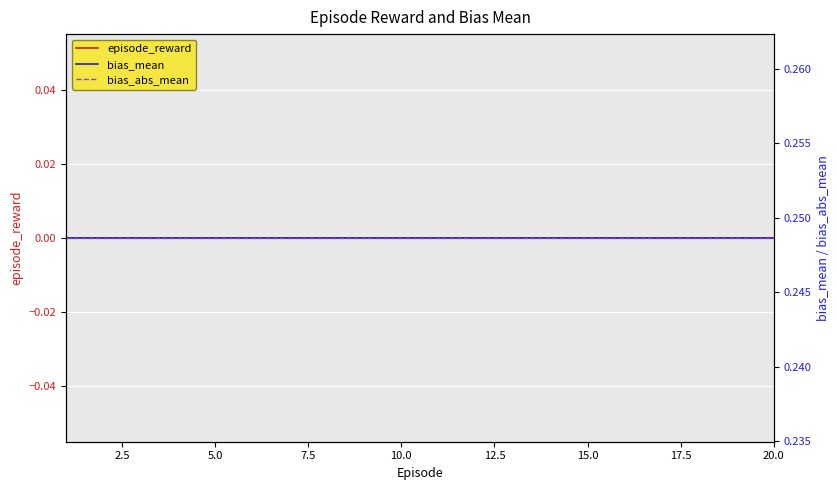

Reading left to right, list all the values displayed in this chart.

episode_reward: 0.0	0.0	0.0	0.0	0.0	0.0	0.0	0.0	0.0	0.0	0.0	0.0	0.0	0.0	0.0	0.0	0.0	0.0	0.0	0.0
bias_mean: 0.2	0.2	0.2	0.2	0.2	0.2	0.2	0.2	0.2	0.2	0.2	0.2	0.2	0.2	0.2	0.2	0.2	0.2	0.2	0.2
bias_abs_mean: 0.2	0.2	0.2	0.2	0.2	0.2	0.2	0.2	0.2	0.2	0.2	0.2	0.2	0.2	0.2	0.2	0.2	0.2	0.2	0.2